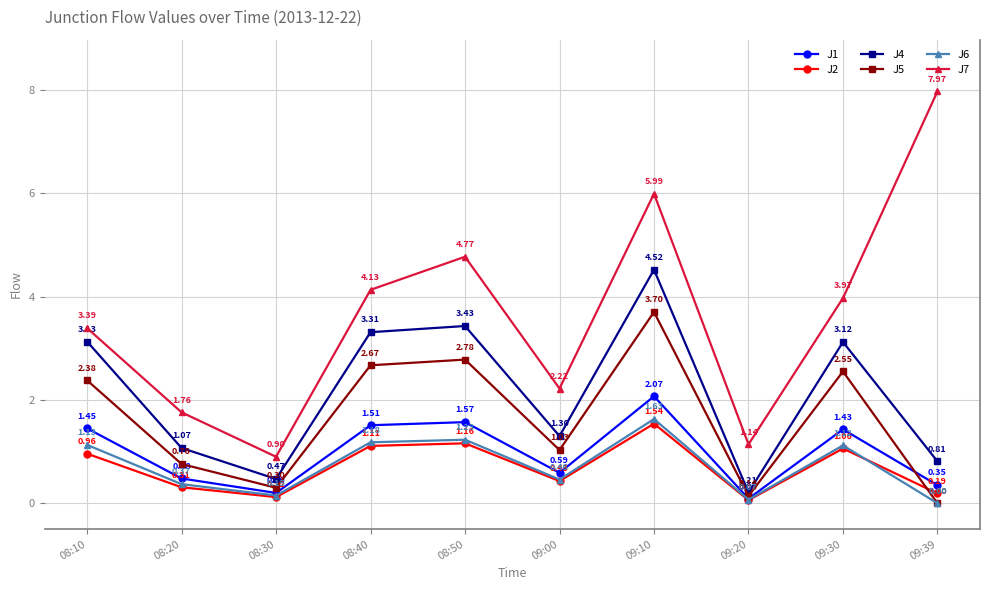

What are all the series names shown in the legend?

J1, J2, J4, J5, J6, J7